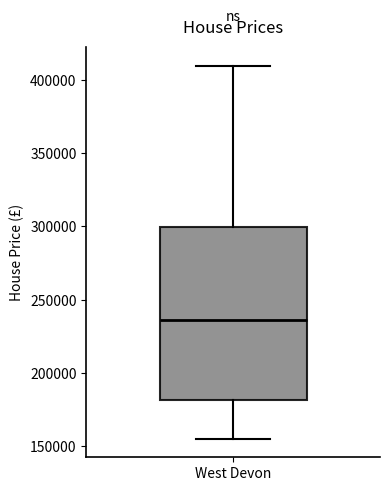

Read this box plot against the y-axis: the position of the median line, the range covered by the box, and the ends of both whiskers. The values are not printed on the chart, so give them approximately, as read against the axis.

median 235000, box 180000 to 300000, whiskers 155000 to 410000